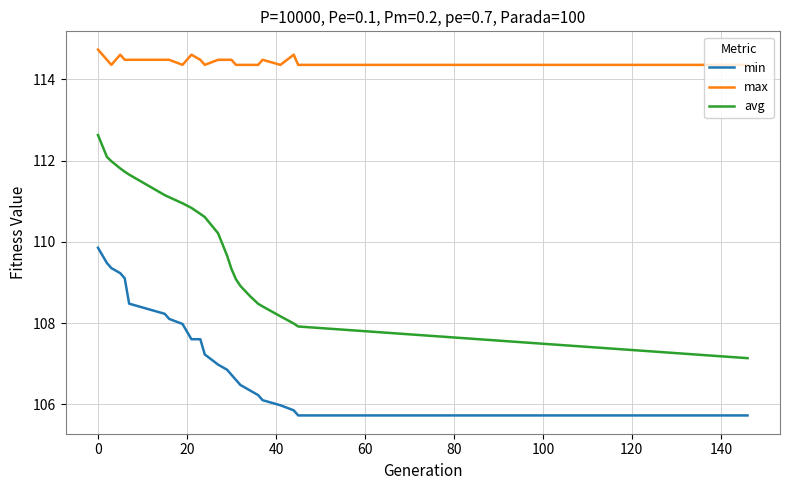

Rank the series by their maximum value, from lowest to highest.

min, avg, max